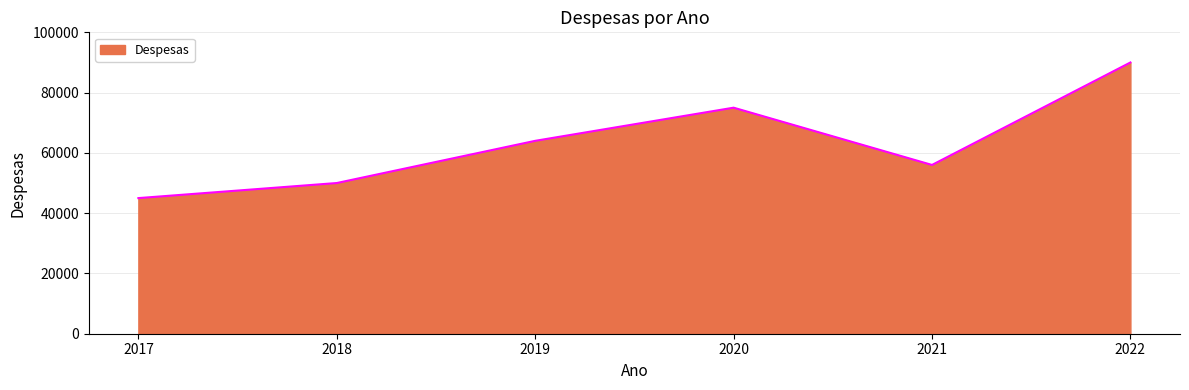

How many interior local valleys (lower than both neighbors) does the data have?

1